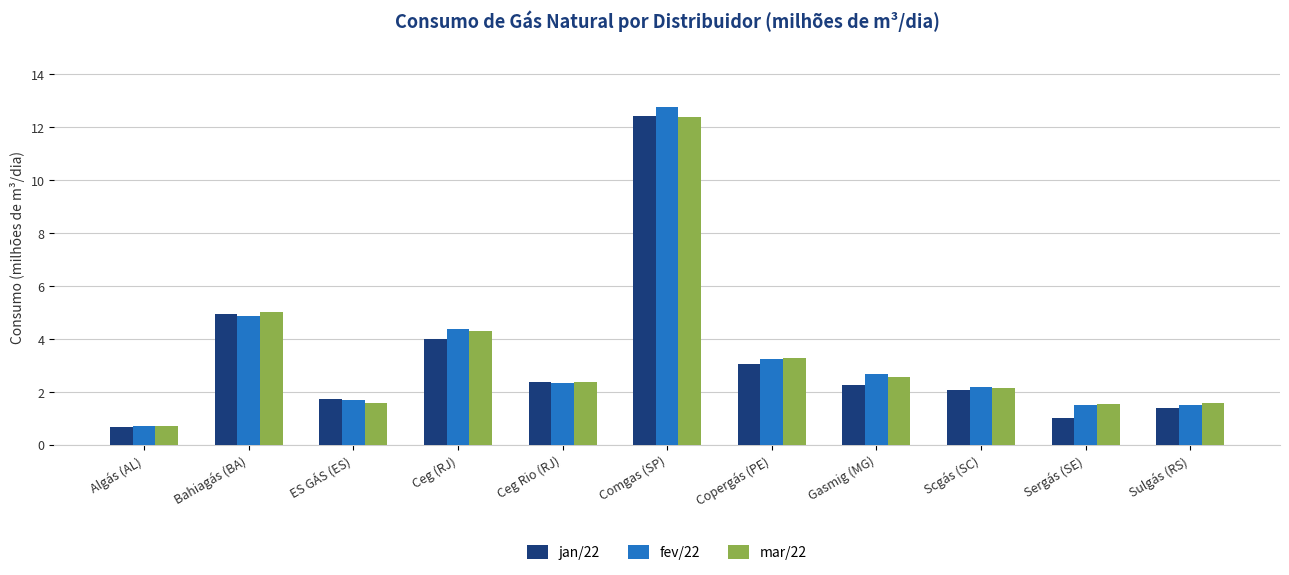

How many series are shown in this chart?

3